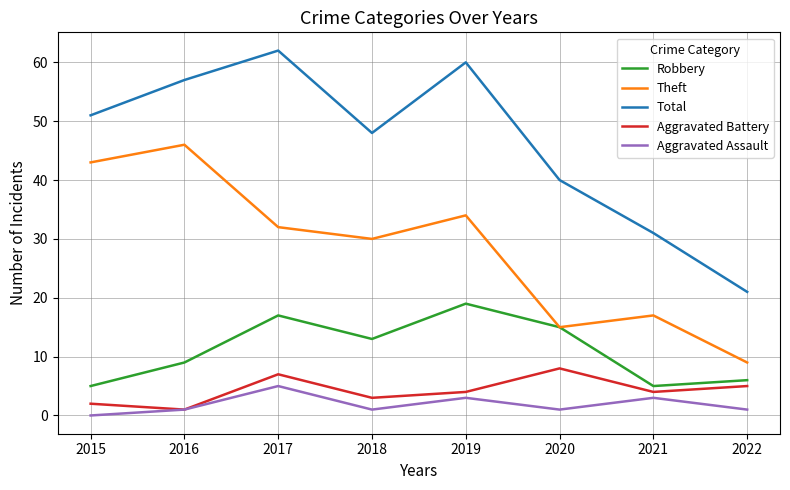

What is the sum of the Robbery values at 2017 and 2015?

22